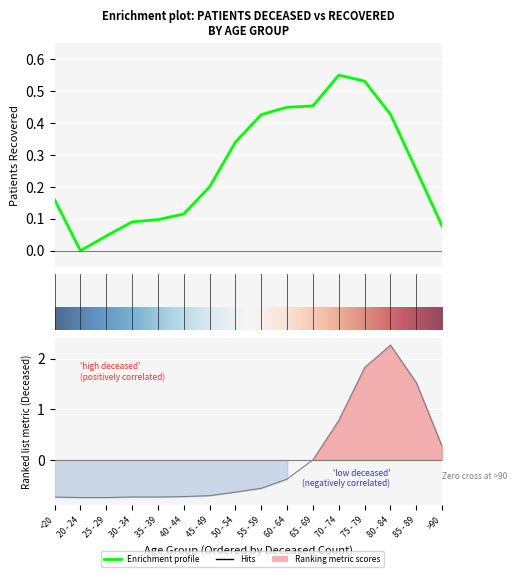

Where do patients_recovered and patients_deceased first cross each other?

65 - 69 and 70 - 74